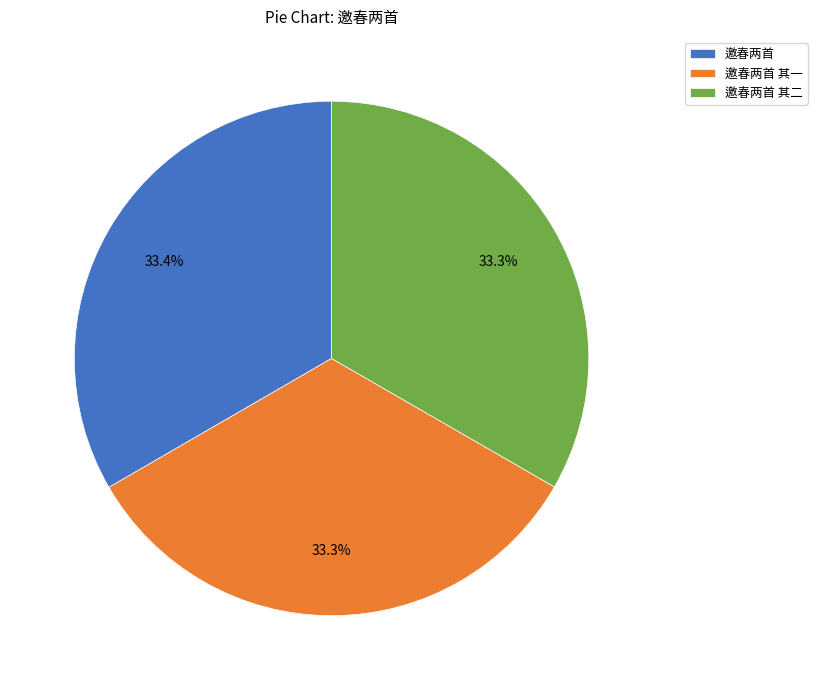

Is there a majority slice in this chart?

No